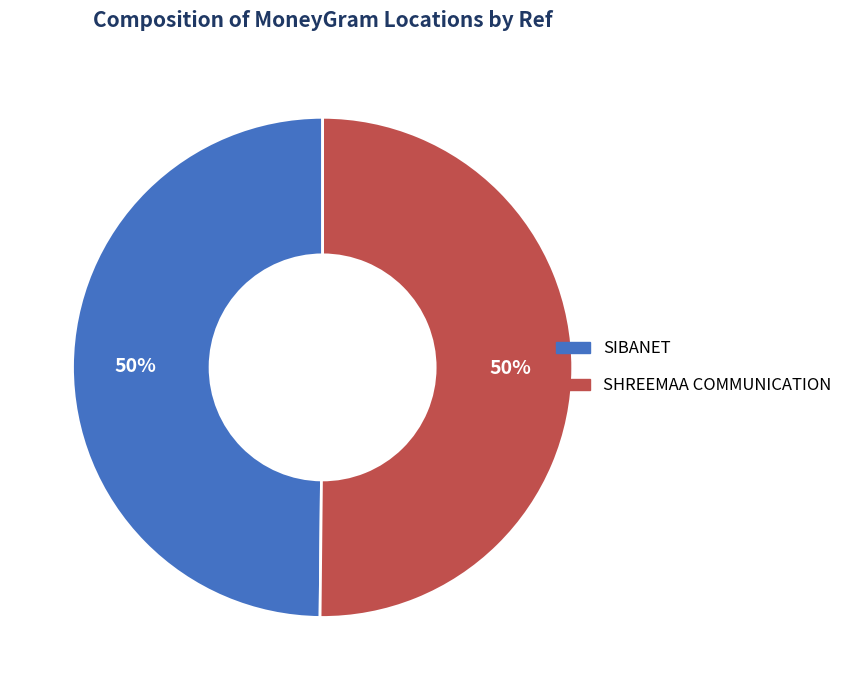

The SIBANET slice represents 50% of the pie. True or false?

True